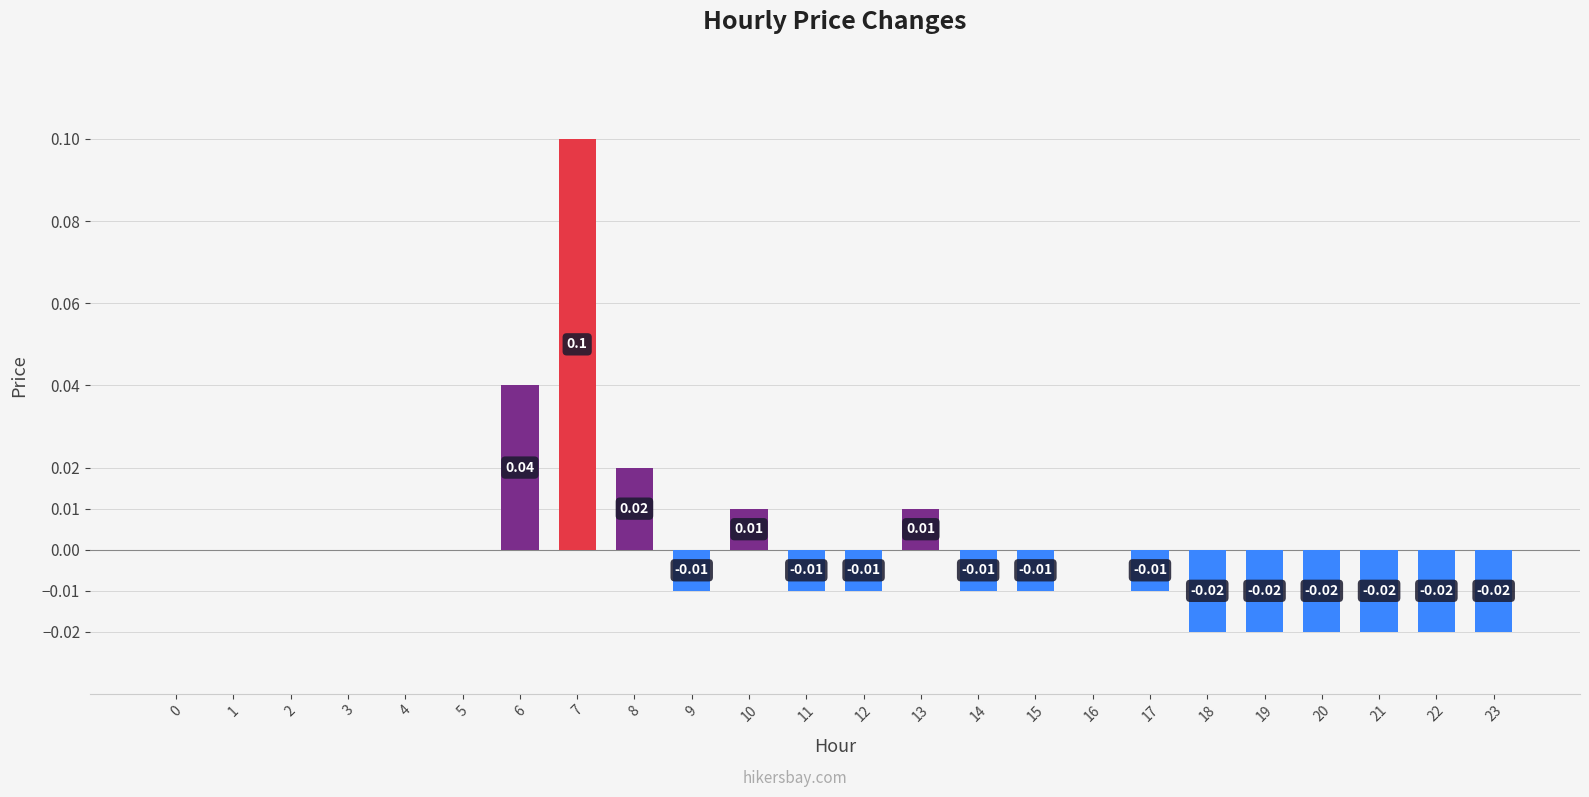

Between 18 and 3, which is larger?

3